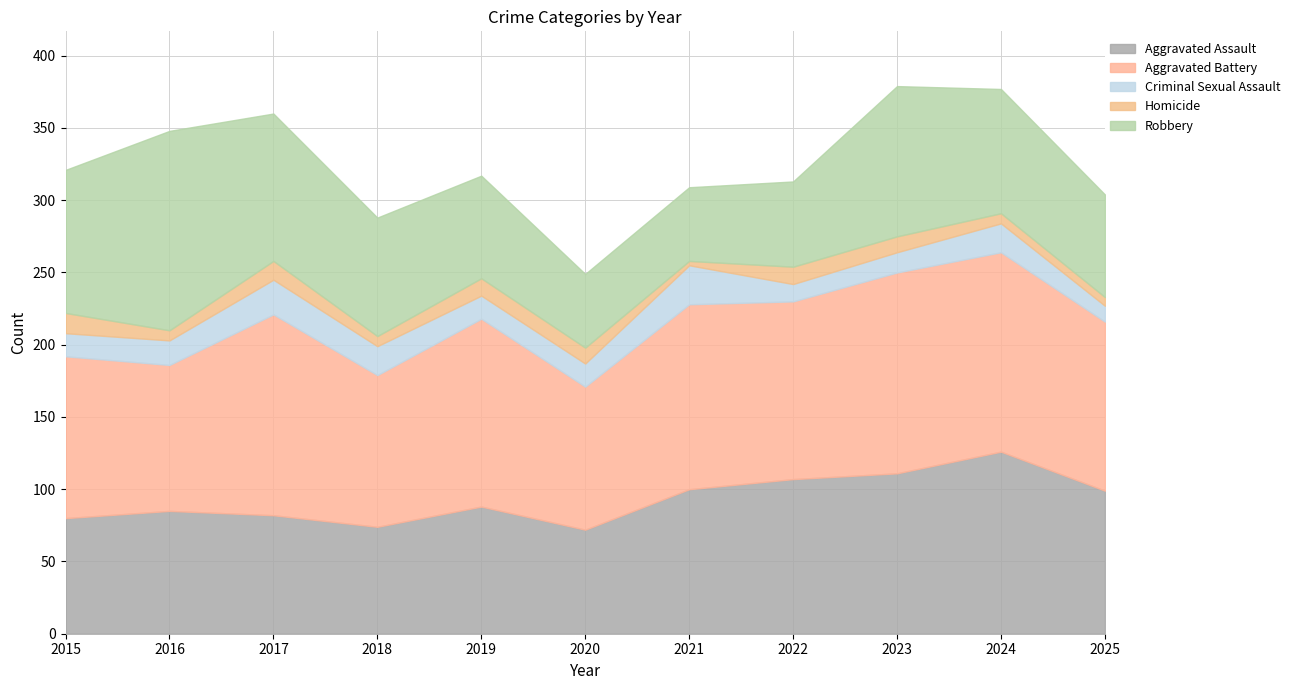

List the labels in order of Robbery value, largest first.

2016, 2023, 2017, 2015, 2024, 2018, 2019, 2025, 2022, 2020, 2021